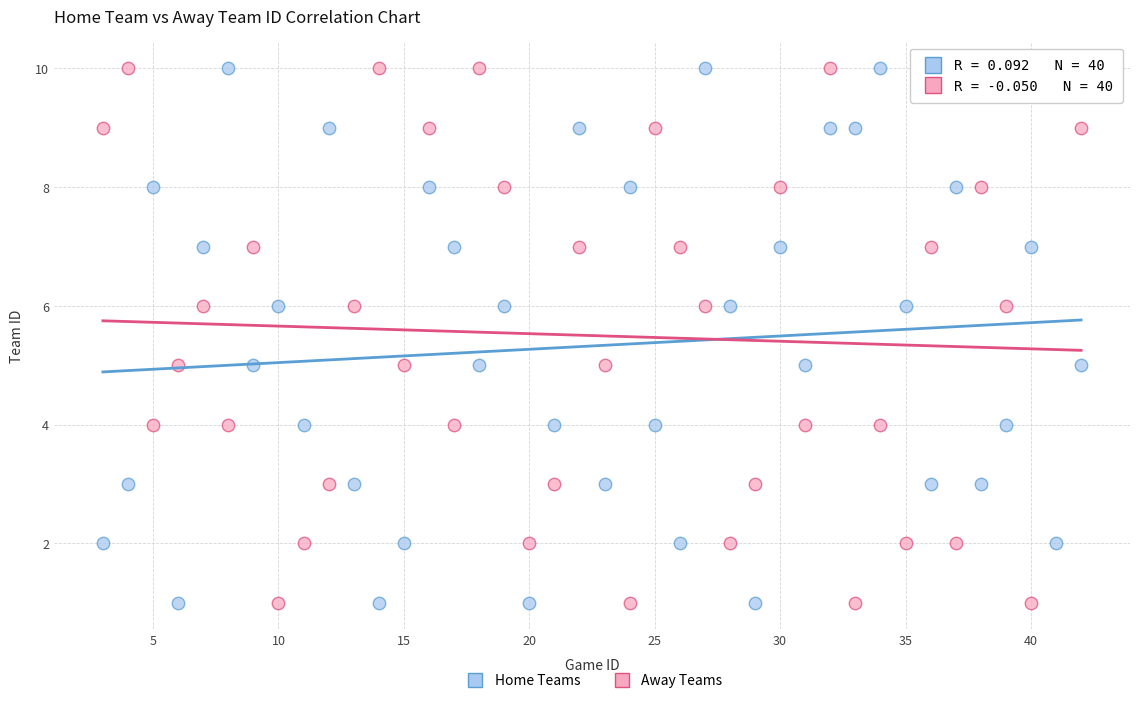

Across all data points, what is the range of Y values (max minus min)?

9